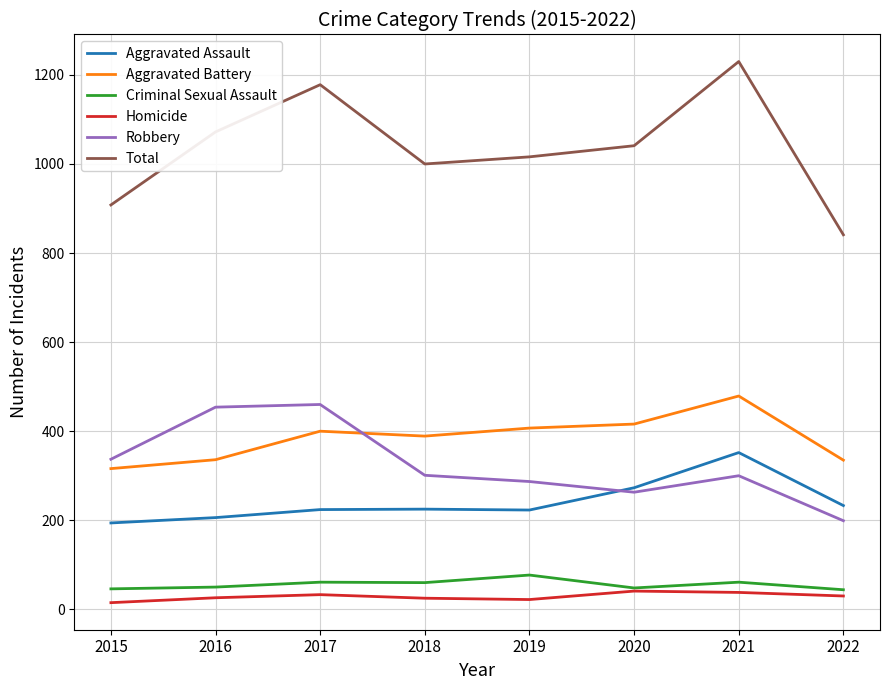

Where is the first local maximum for Total?

2017